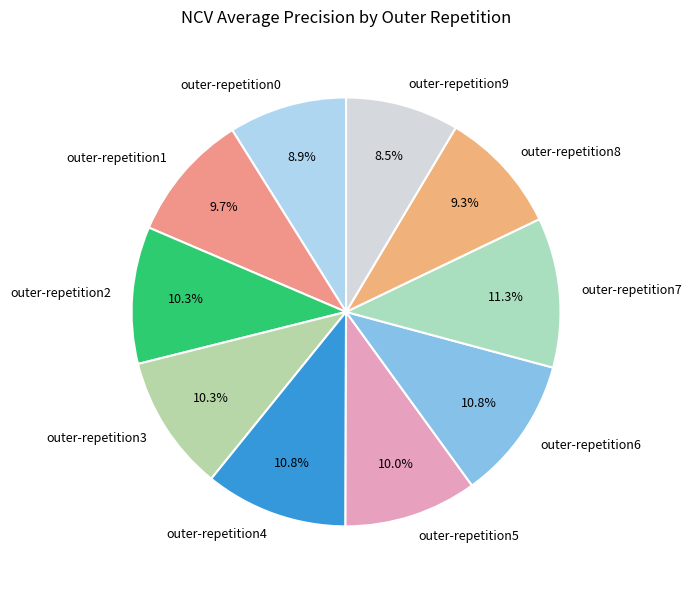

Between outer-repetition2 and outer-repetition8, which is larger?

outer-repetition2